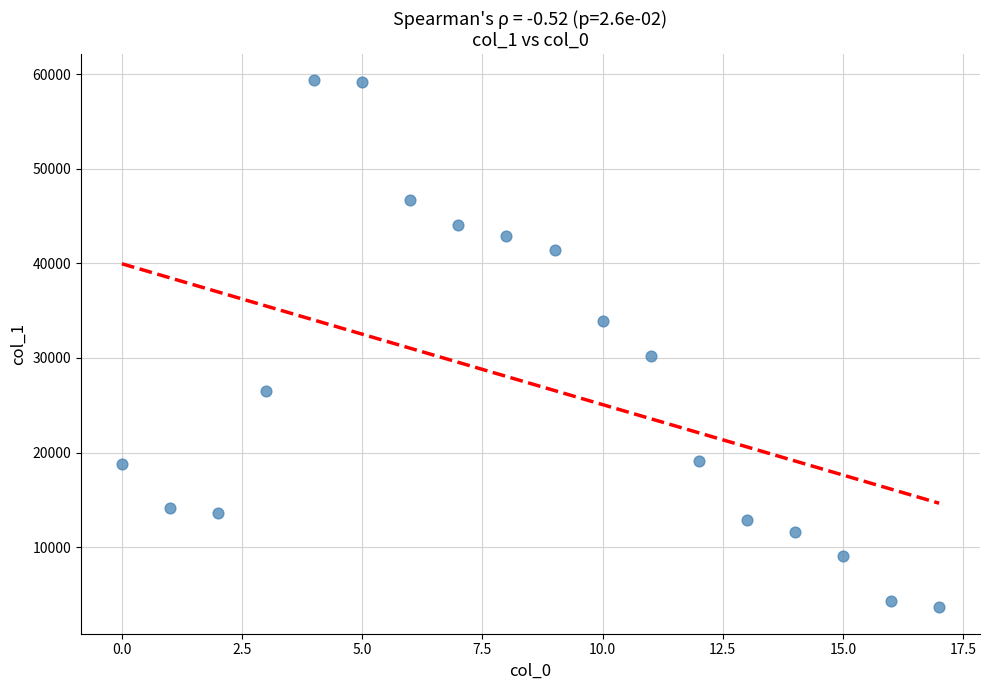

What Y value in the scatter plot is closest to 31503?

30239